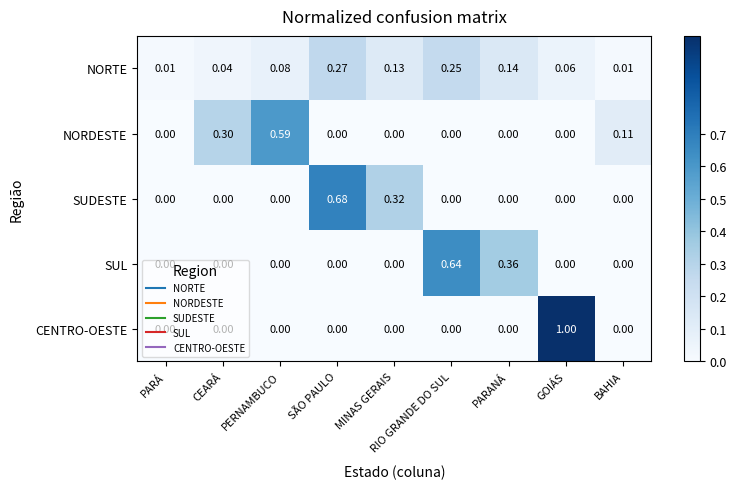

List the series in order of their peak value, lowest first.

NORTE, NORDESTE, SUL, SUDESTE, CENTRO-OESTE